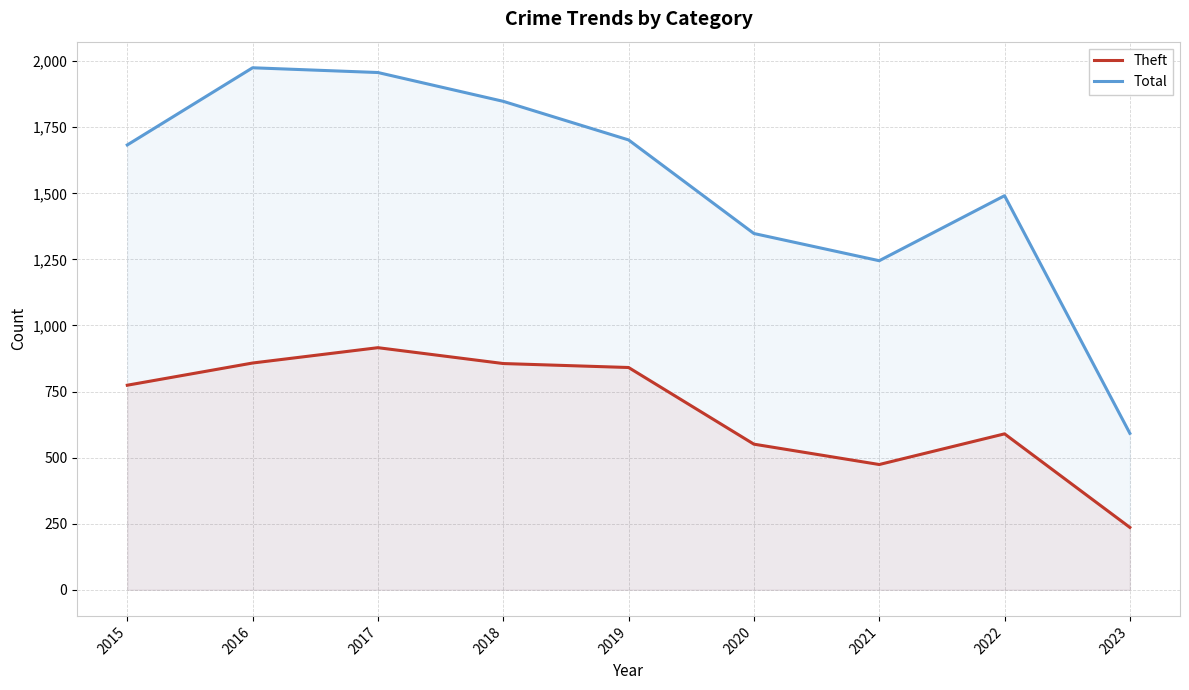

True or false: Theft has more than 1 points higher than both neighbors.

True